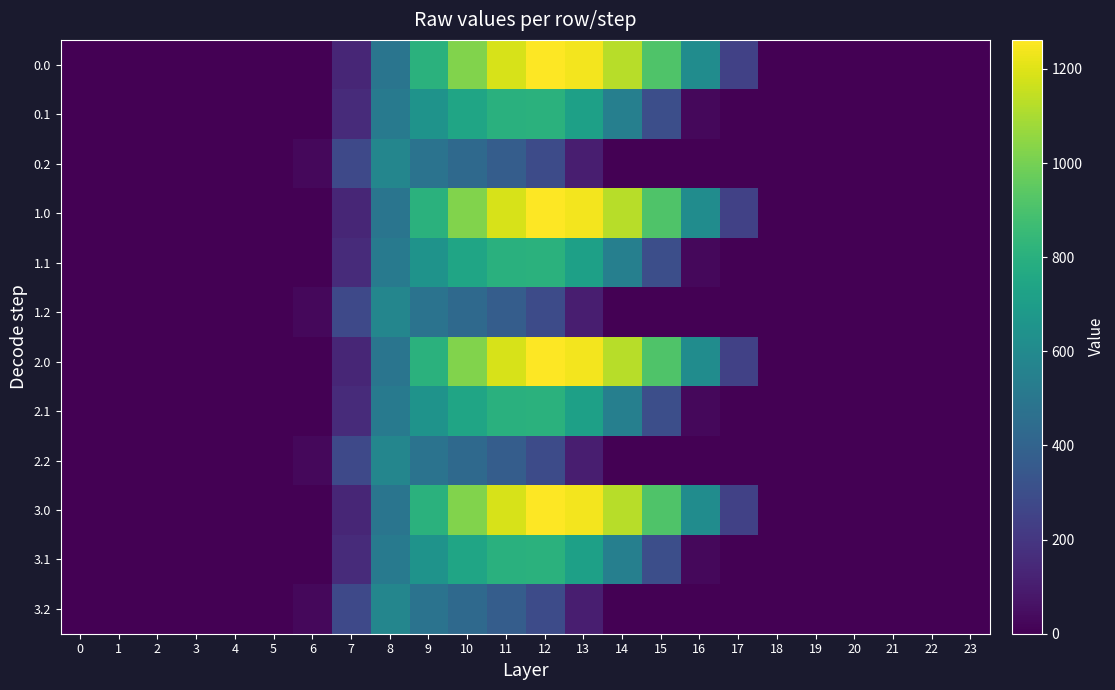

At how many categories does at least one series exceed 1039?

4